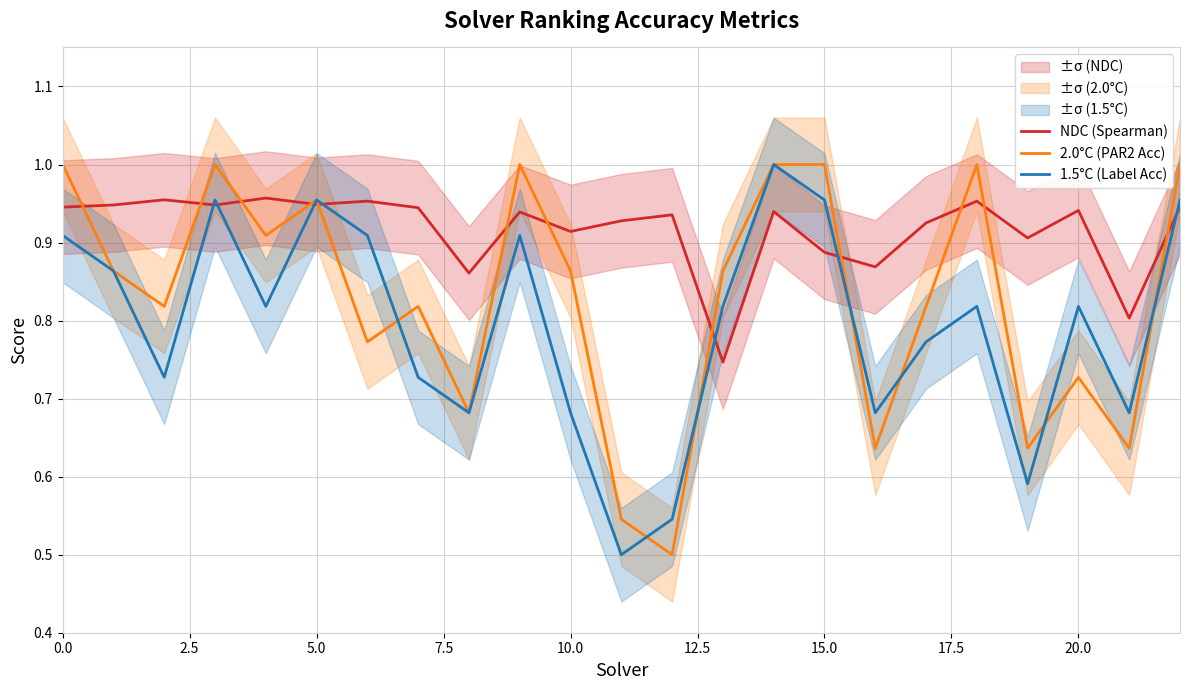

What is the difference between the second highest and minimum values in the NDC (Spearman) series?

0.2